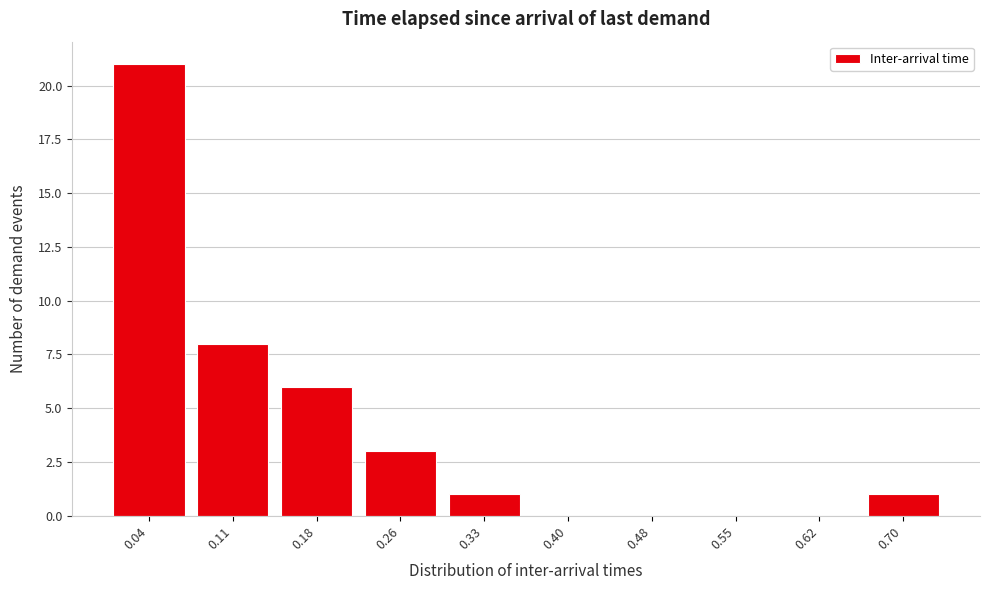

Reading left to right, list every bar in this chart as the range it spans on the x-axis followed by its height. Neither the bar edges nor the heights are printed on the chart, so give them approximately, as read against the axes.

0.00 to 0.07: 21
0.07 to 0.15: 8
0.15 to 0.22: 6
0.22 to 0.29: 3
0.29 to 0.37: 1
0.37 to 0.44: 0
0.44 to 0.51: 0
0.51 to 0.59: 0
0.59 to 0.66: 0
0.66 to 0.73: 1